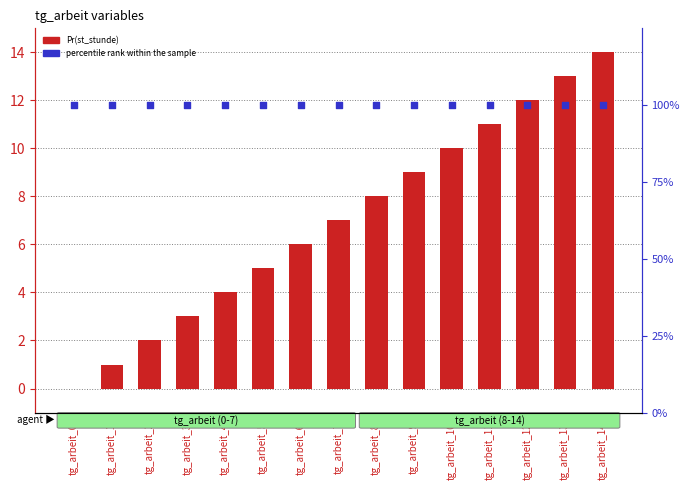

What are all the series names shown in the legend?

Pr(st_stunde), percentile rank within the sample